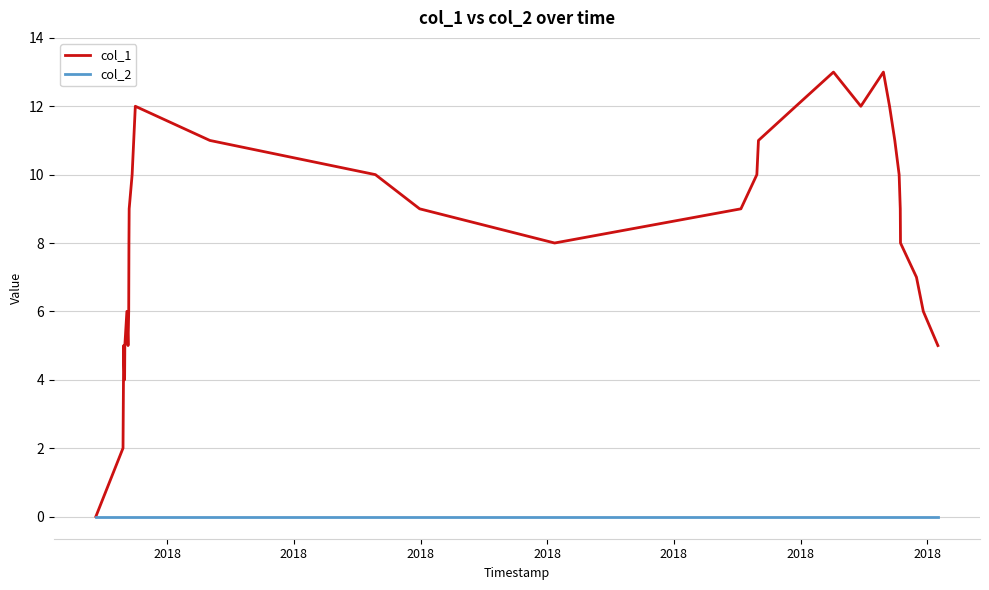

How many interior local valleys does the col_1 series have?

4